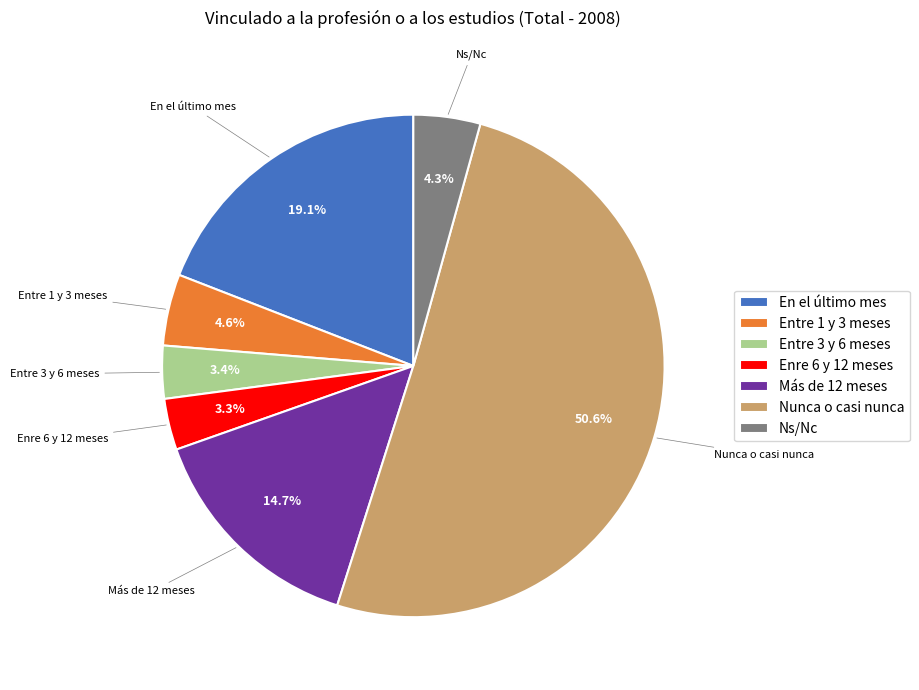

To the nearest percent, what percentage of the pie is Nunca o casi nunca?

51%